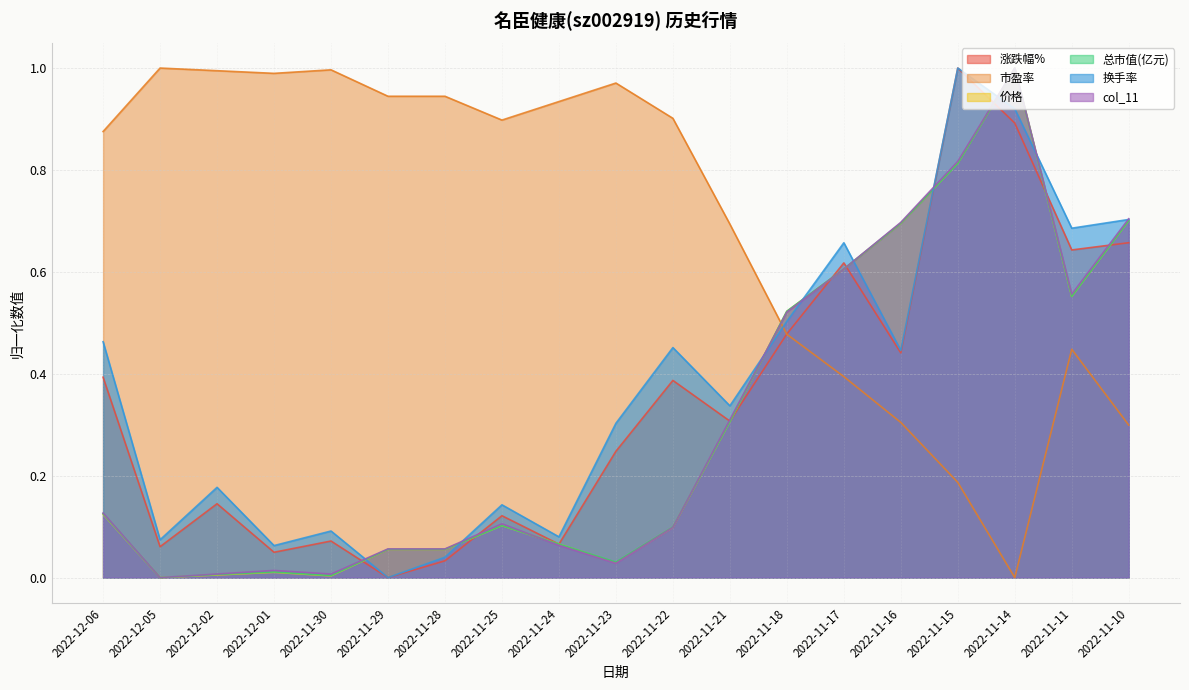

How many values in the 价格 series exceed 0?

18